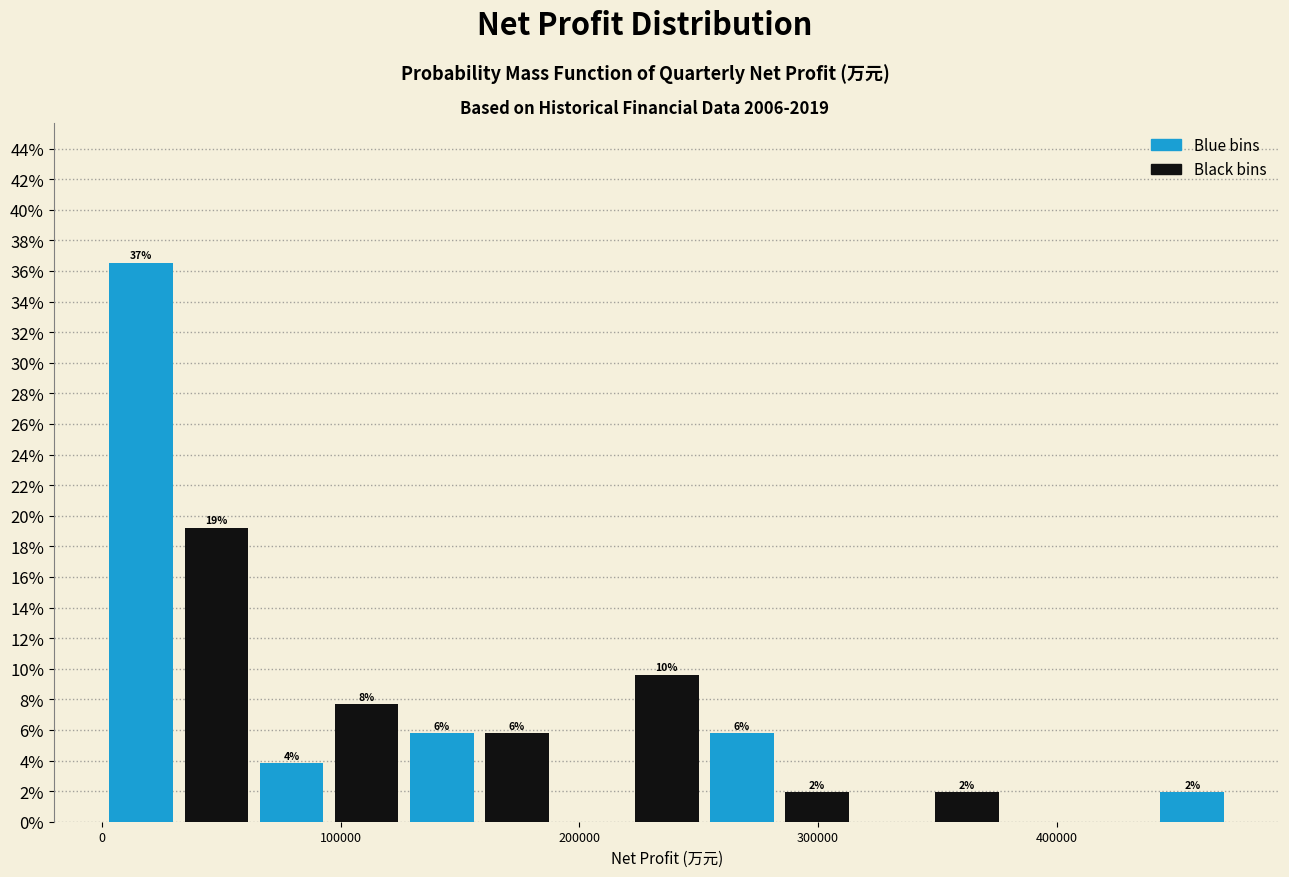

Around what value on the x-axis is the tallest bar? Give the approximate position of its centre, as read against the axis.

20000